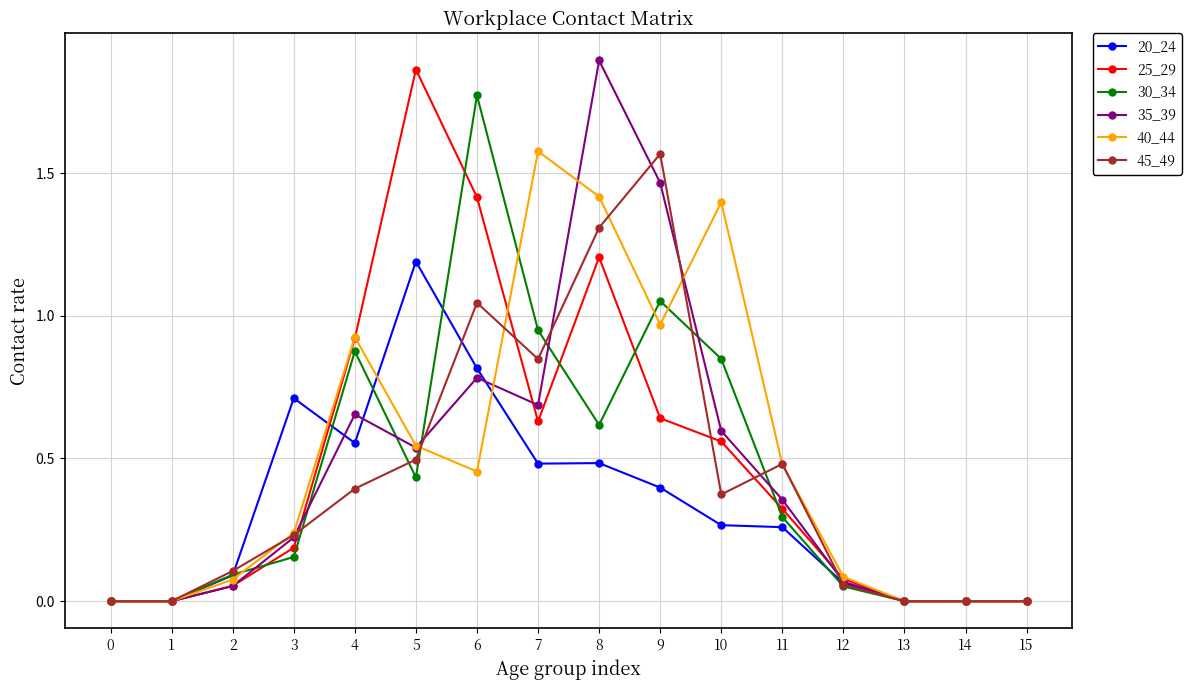

What is the sum of all 20_24 values?

5.3